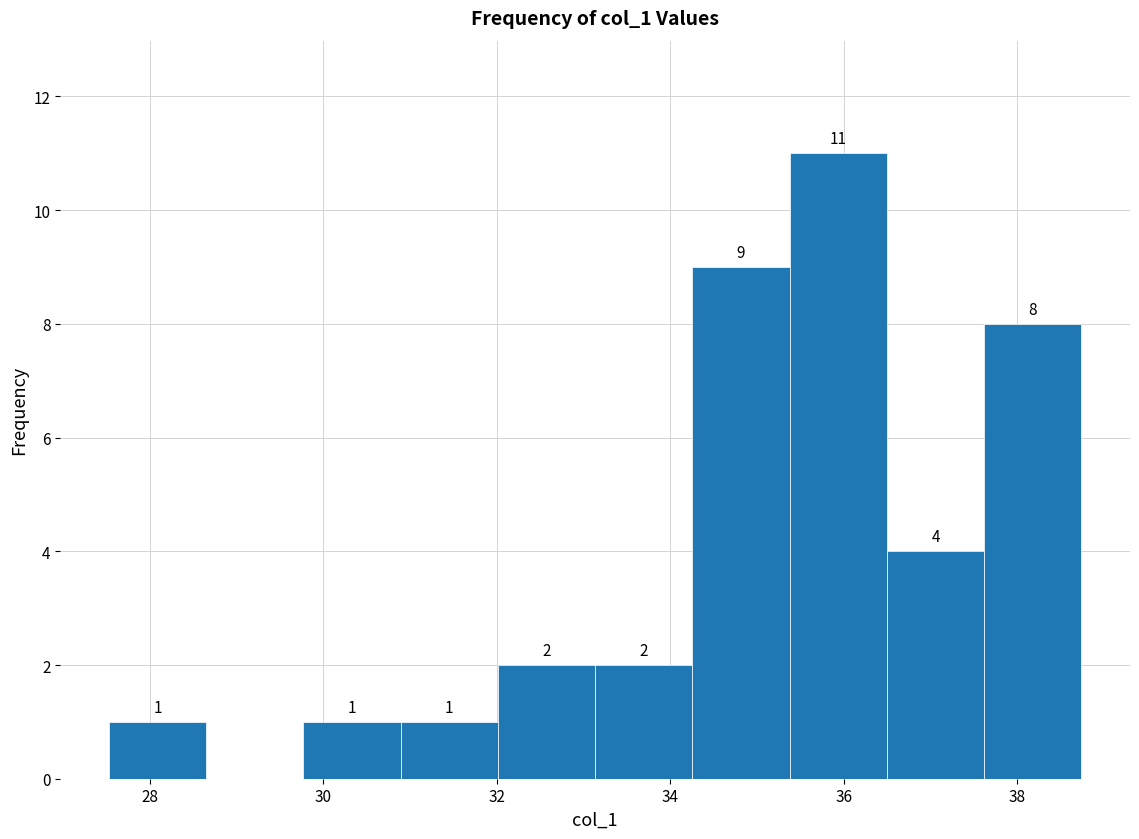

Over which range of the x-axis is the bar tallest?

35.4 to 36.4